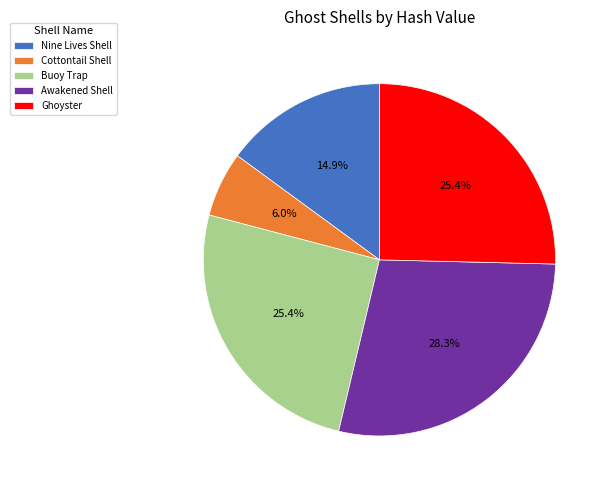

True or false: Ghoyster accounts for 25% of the total.

True